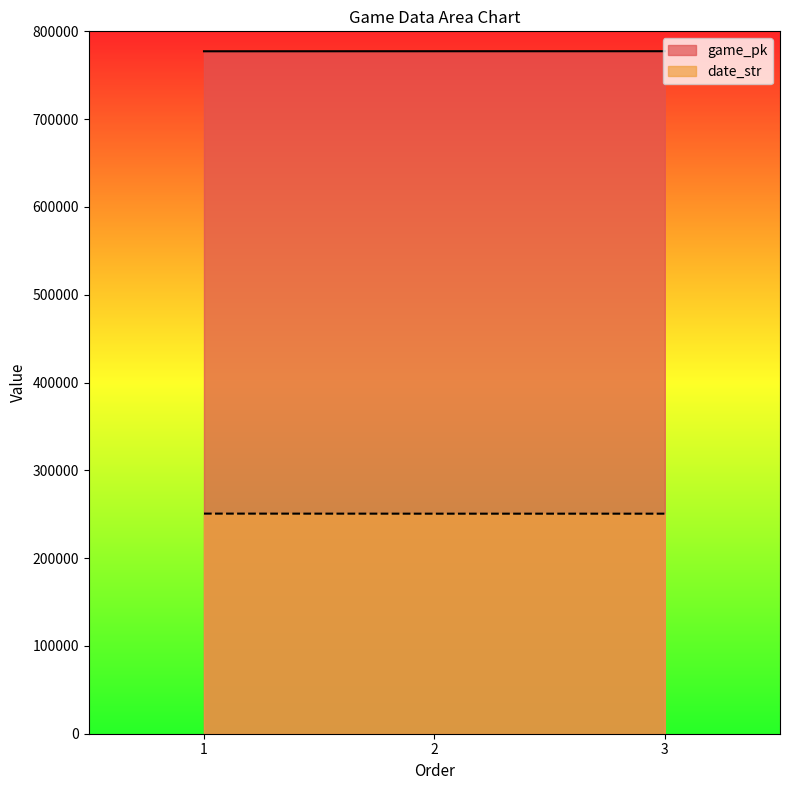

At which category does the chart reach its peak across all series?

3